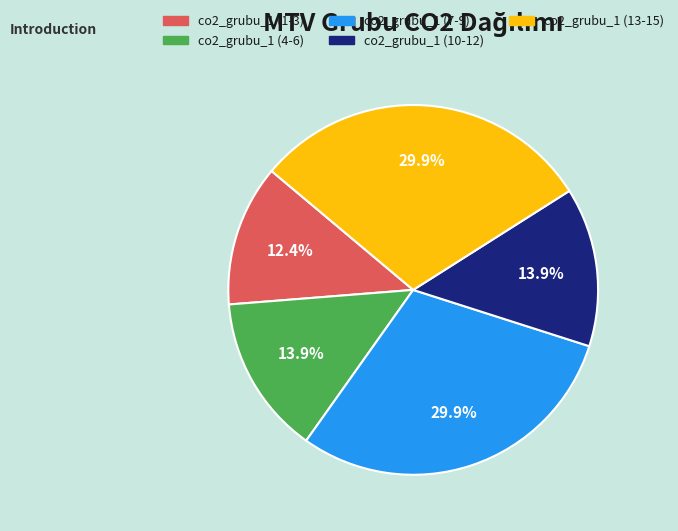

Is there any slice that represents more than half of the pie?

No